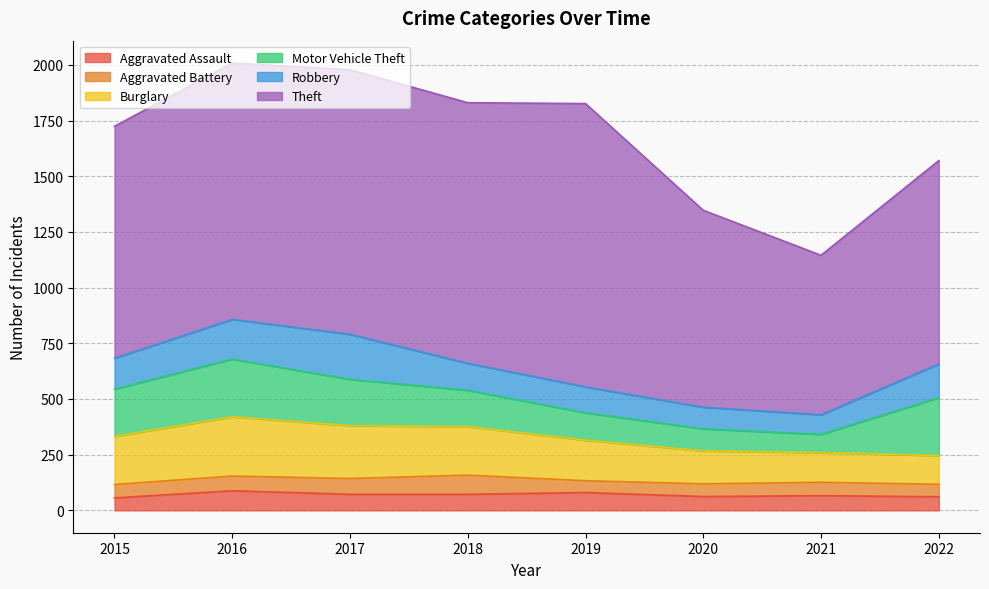

What is the difference between the second highest and second lowest values in the Aggravated Assault series?

19